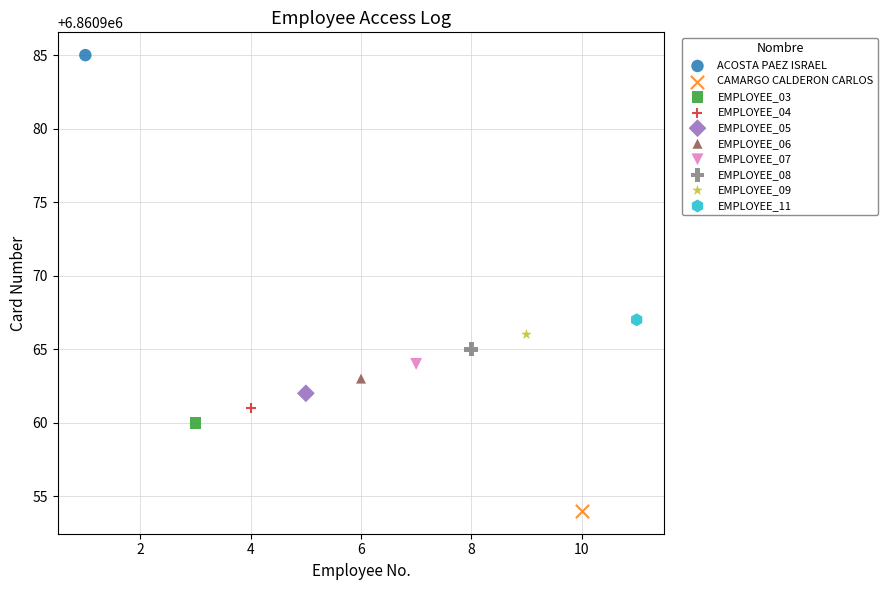

Which series reaches the minimum Y coordinate?

CAMARGO CALDERON CARLOS